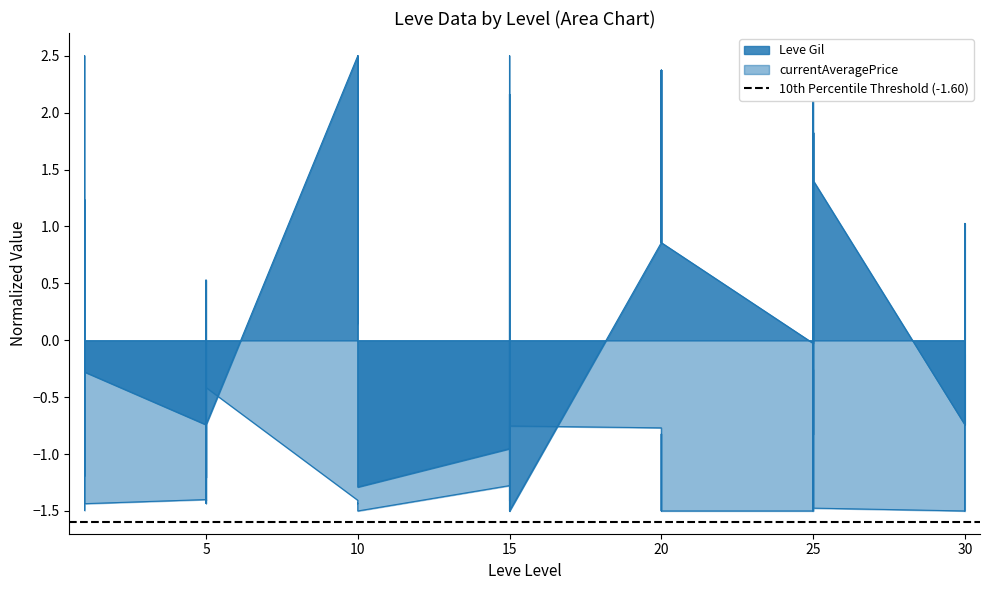

Between 20 and 15, which is larger?

15